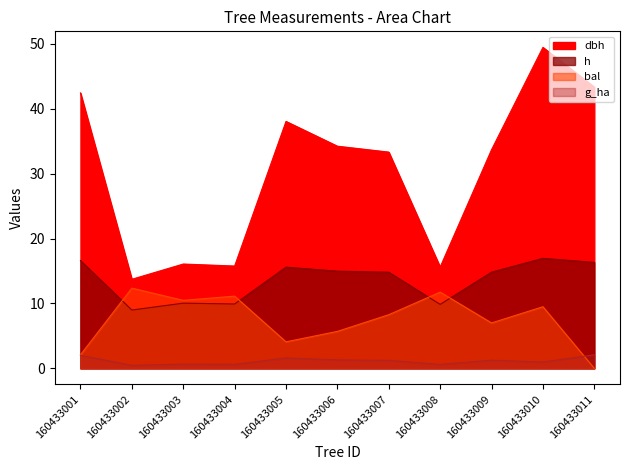

True or false: bal has more than 1 points higher than both neighbors.

True